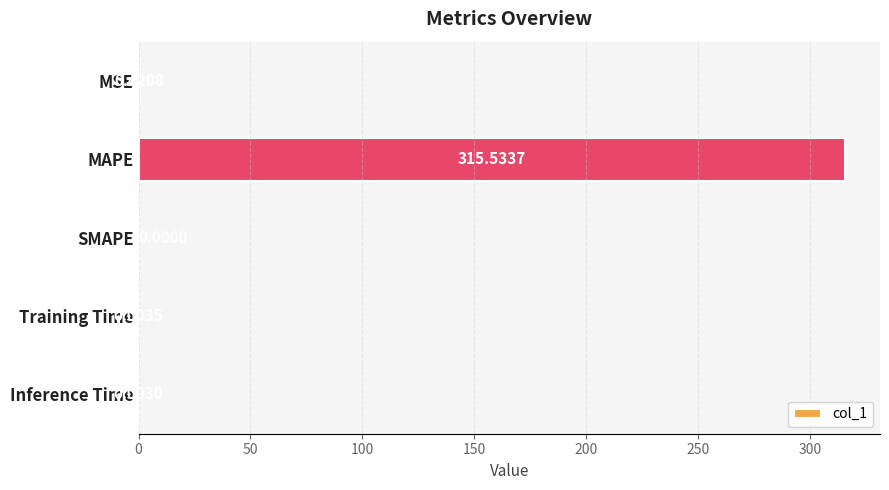

Does the chart contain stacked bars?

No